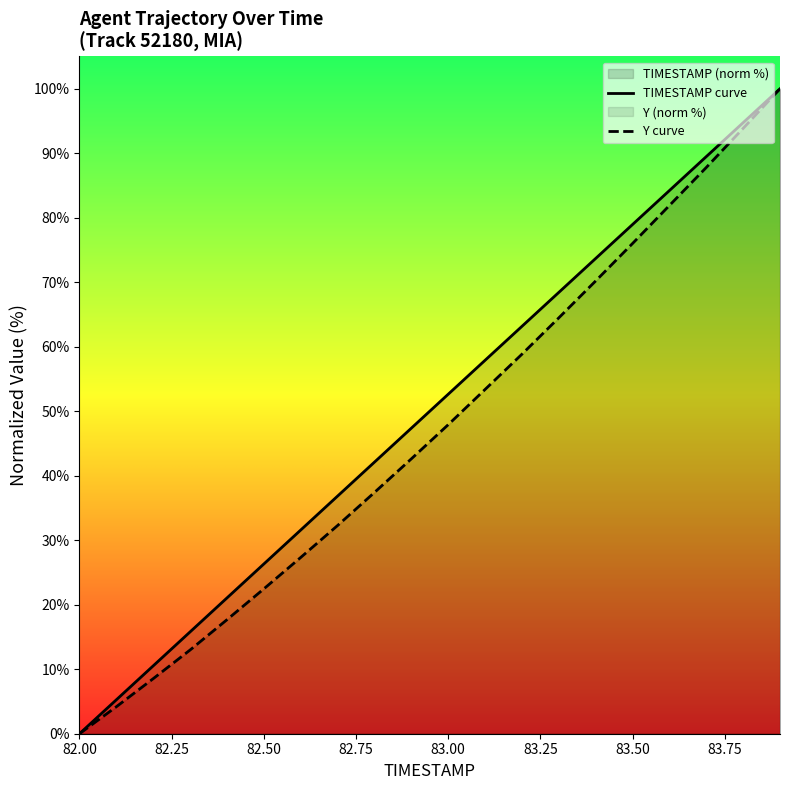

What is the sum of all Y curve values?

939.8